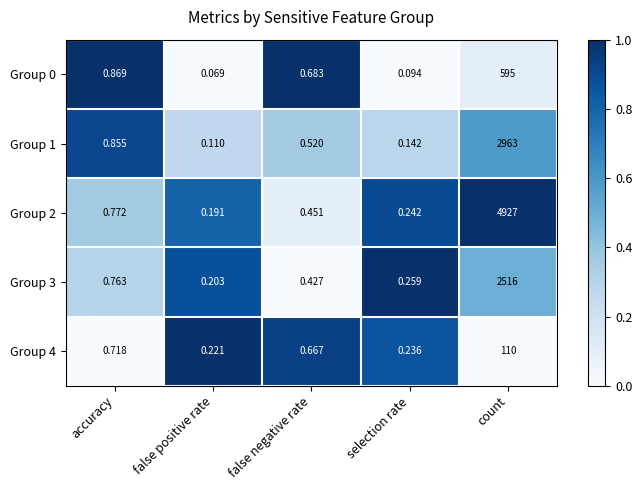

Count the number of data series in this chart.

5